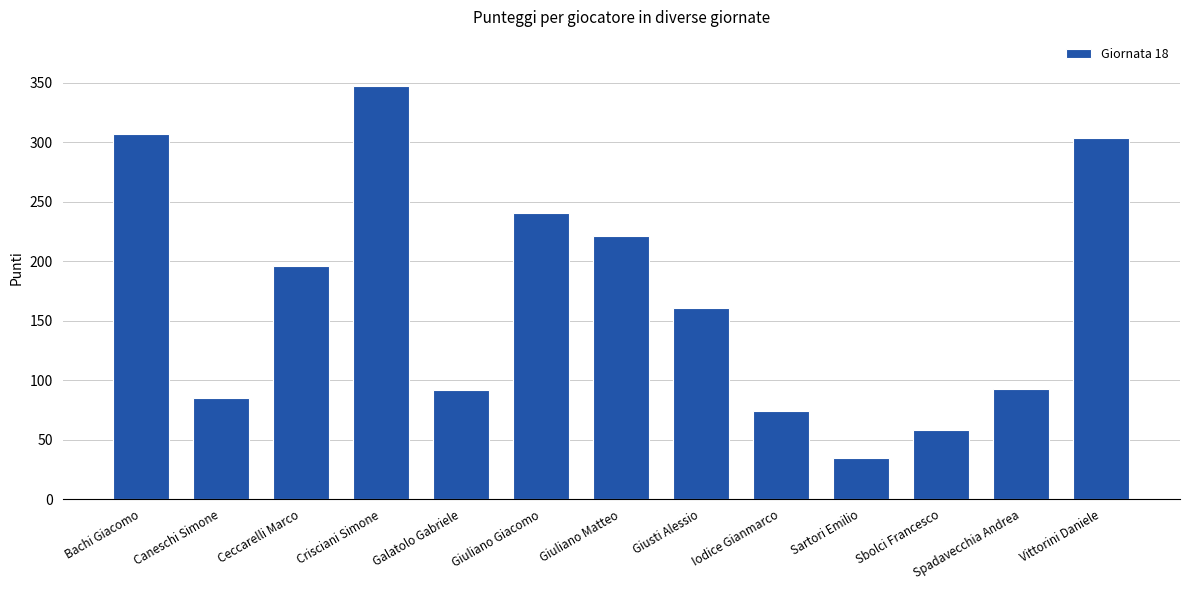

Are the bars grouped side by side (vs. stacked)?

No